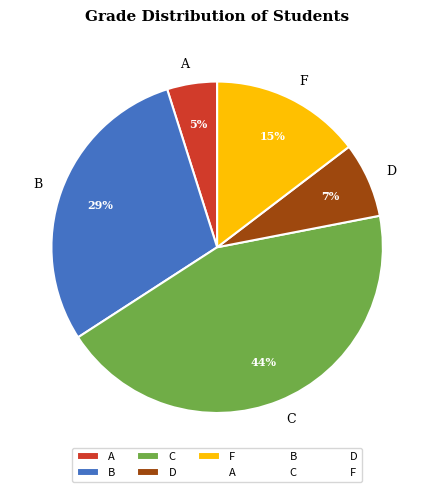

Rank the categories by value from lowest to highest.

A, D, F, B, C